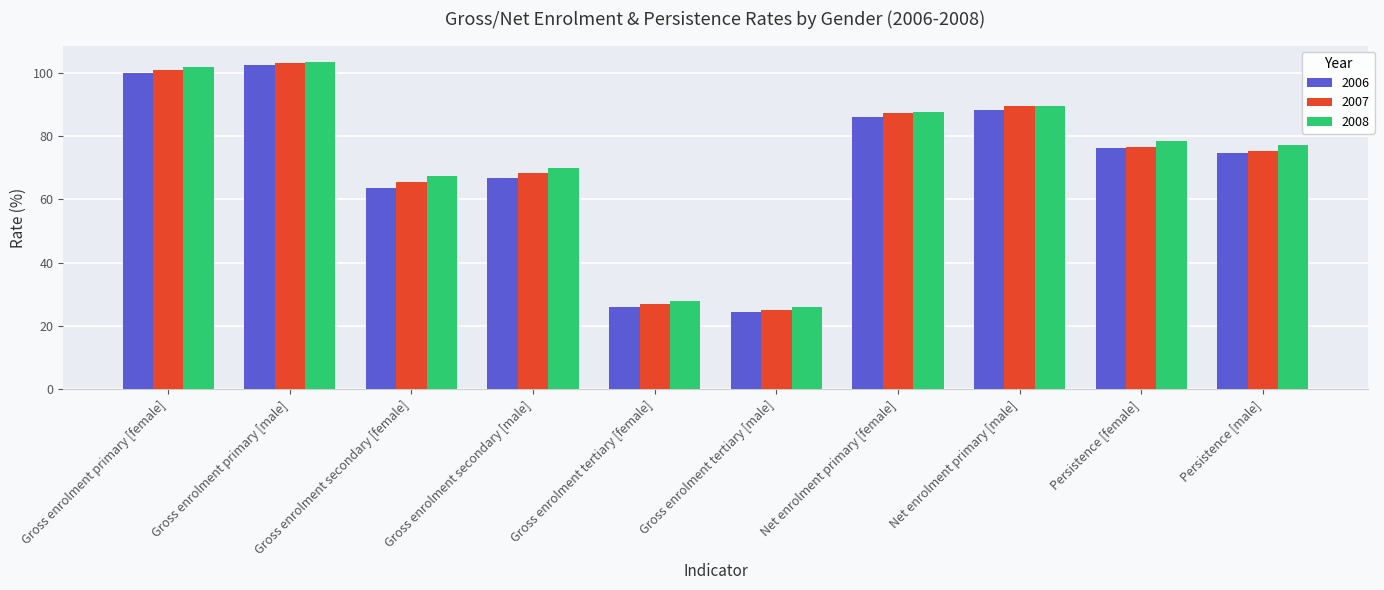

Reading left to right, extract all data points from this chart.

2006: 100.0	102.3	63.6	66.9	26.0	24.4	86.0	88.3	76.1	74.7
2007: 100.9	103.1	65.4	68.4	26.9	25.2	87.2	89.6	76.7	75.4
2008: 101.7	103.4	67.2	69.8	28.1	26.1	87.6	89.6	78.4	77.3